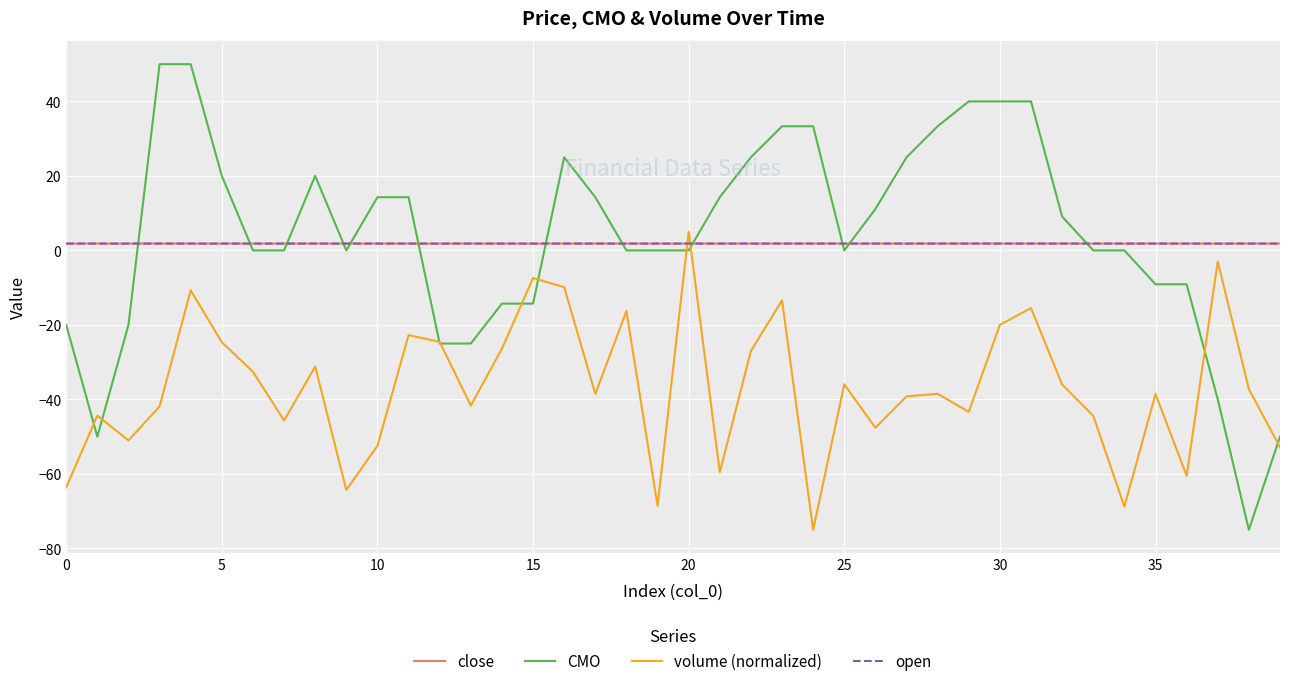

What is the smallest value displayed?

-75.0